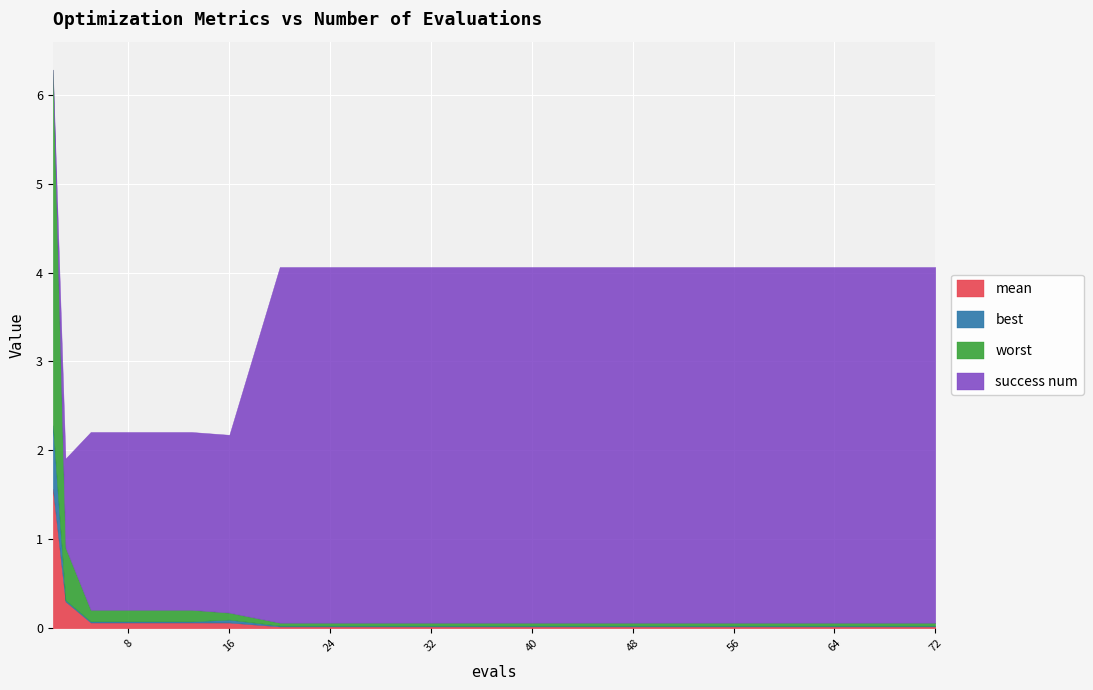

What are all the series names shown in the legend?

mean, best, worst, success num